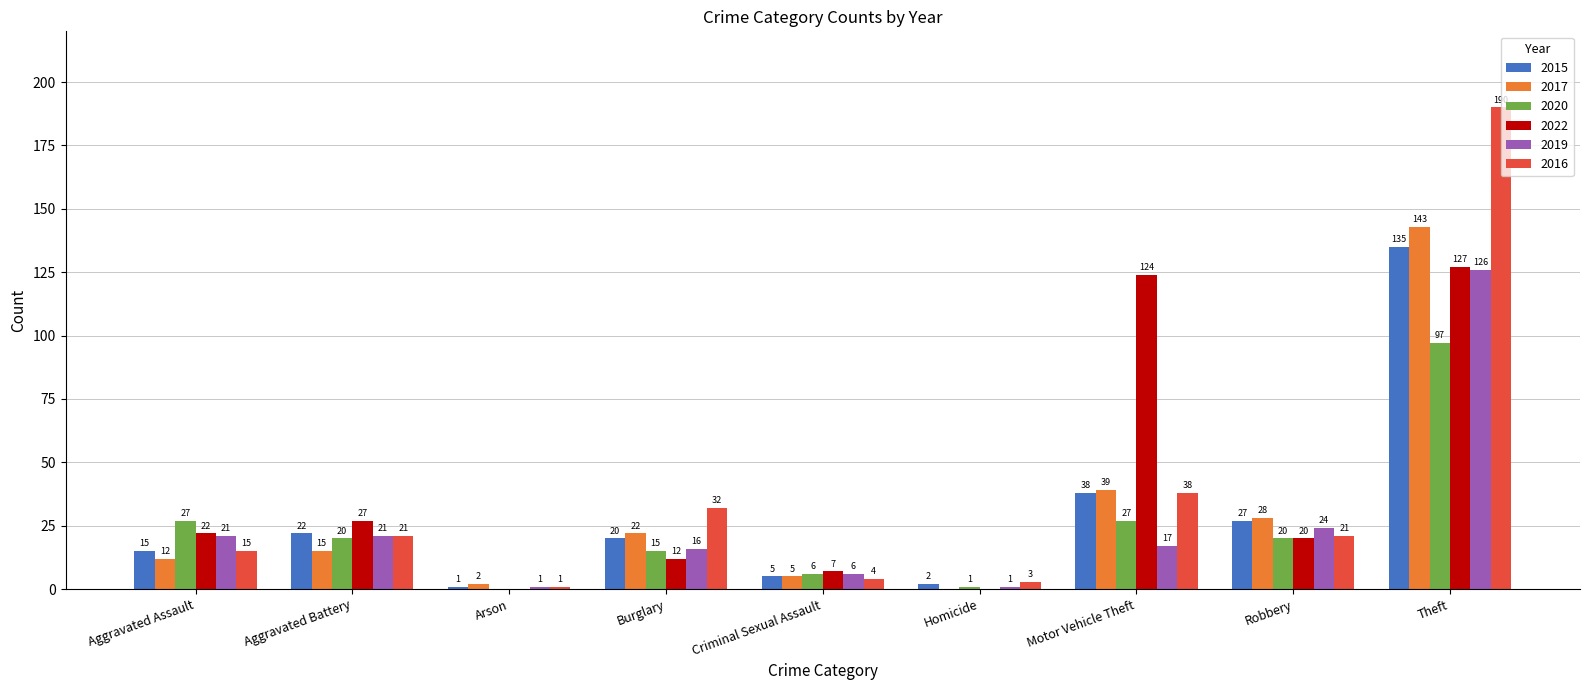

The value of 2017 at Theft is 143. True or false?

True